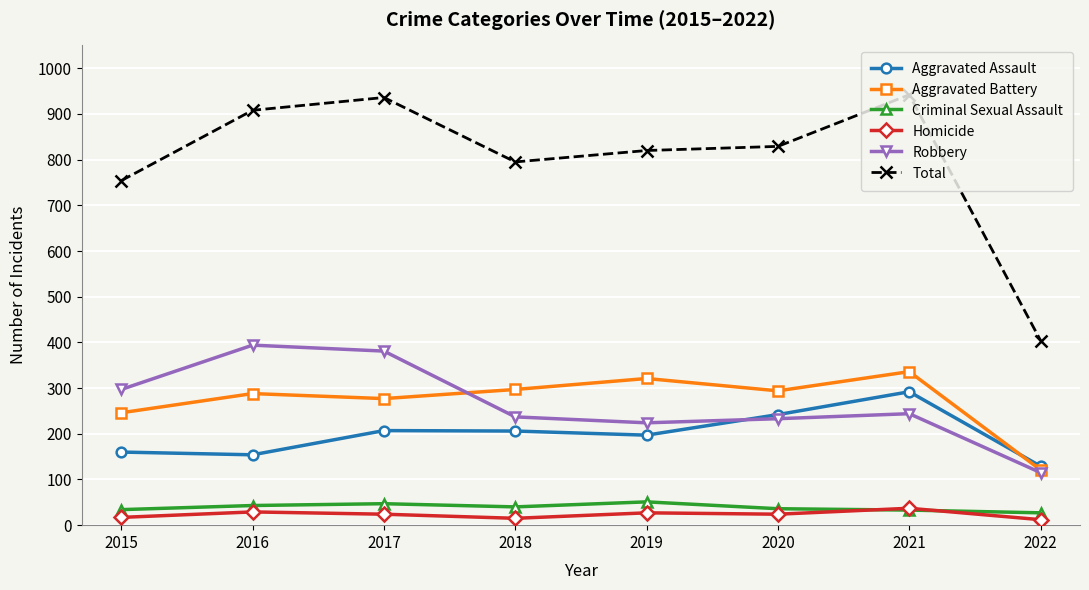

What is the difference between the highest and lowest values at 2021?

909